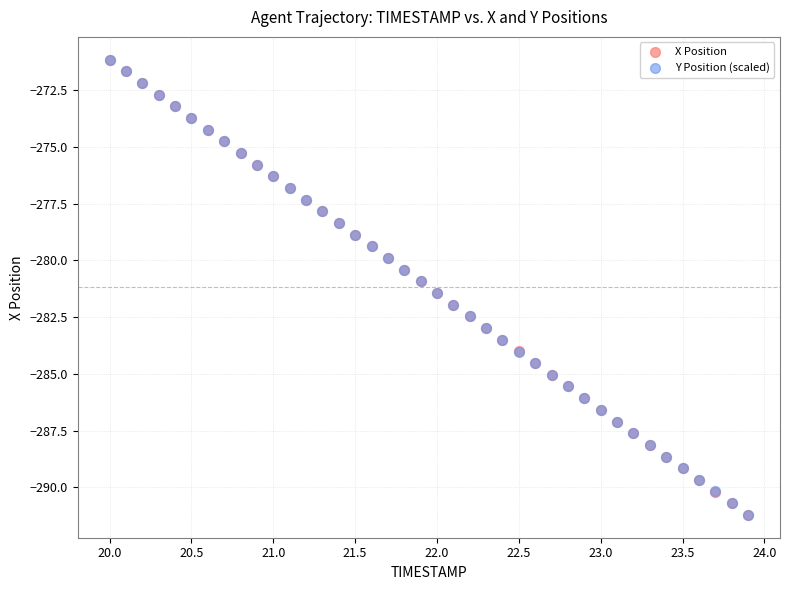

What are all the series names shown in the legend?

X Position, Y Position (scaled)